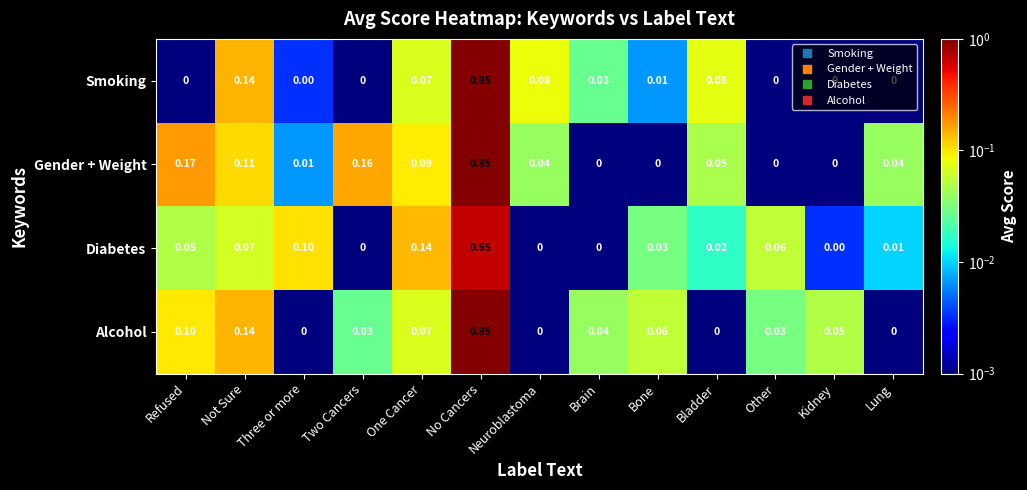

Which series has the largest total across all categories?

Gender + Weight